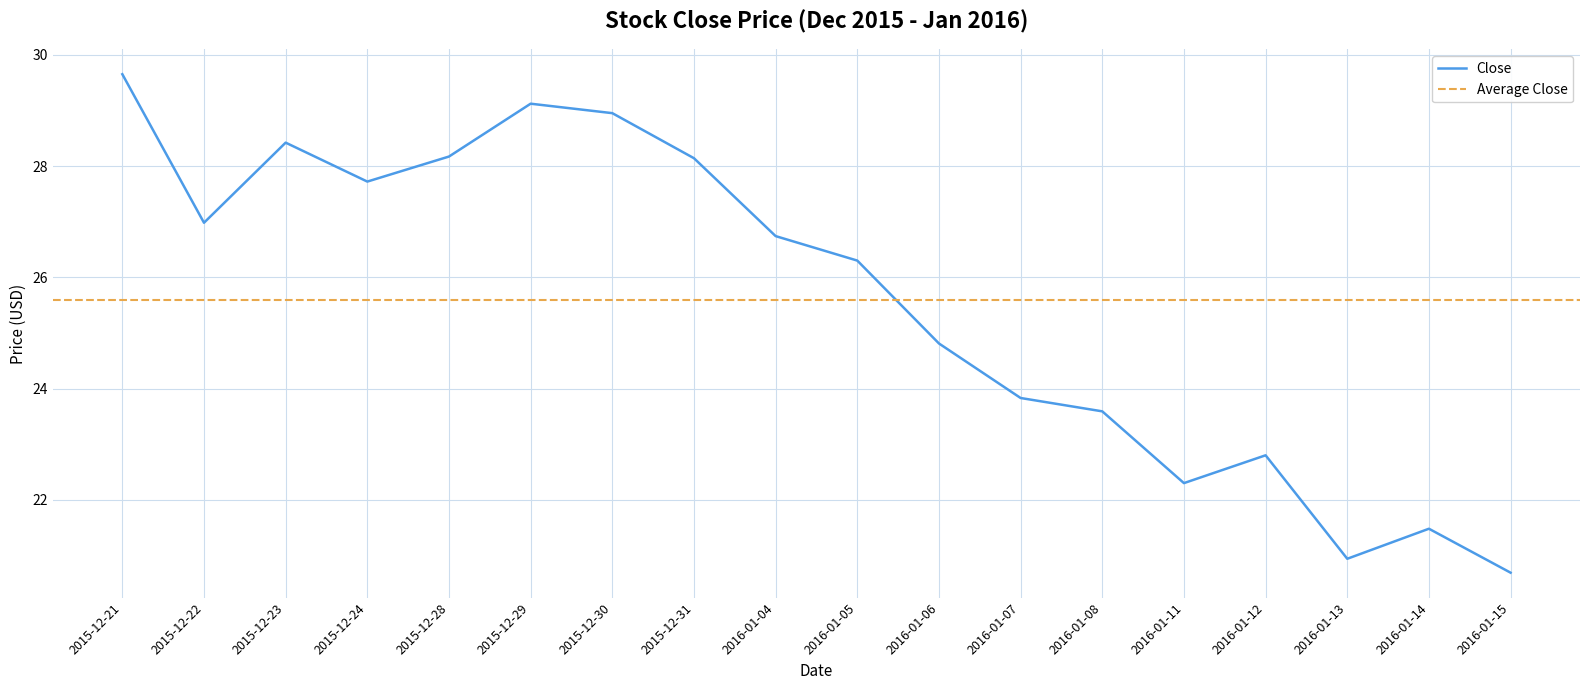

What is the greatest value displayed?

29.6